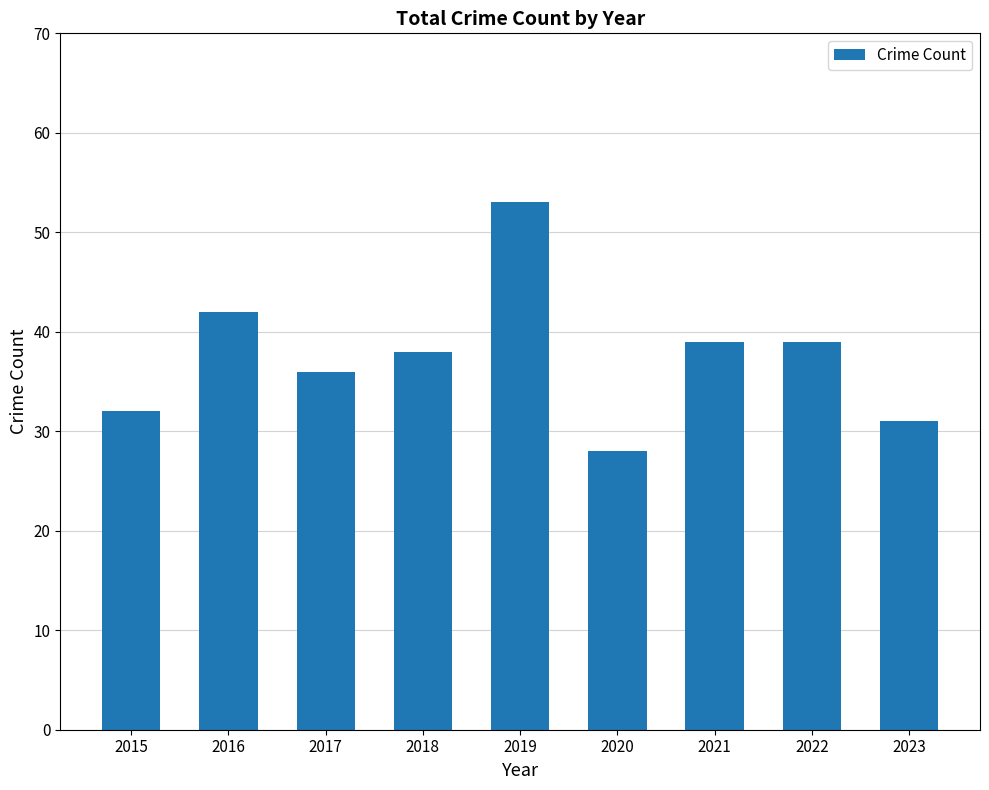

What is the value of the 8th bar from the left?

39